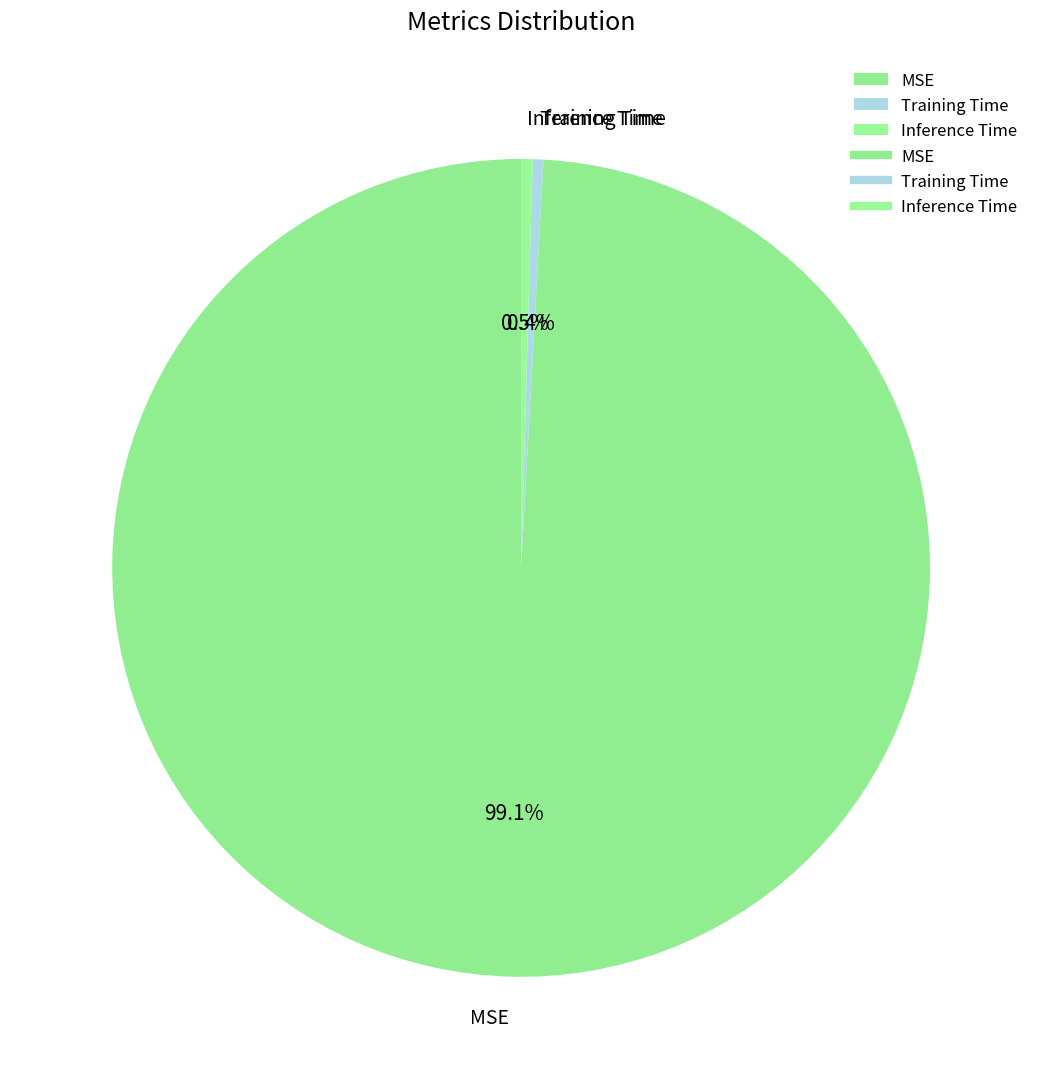

To the nearest percent, what portion does MSE represent?

99%